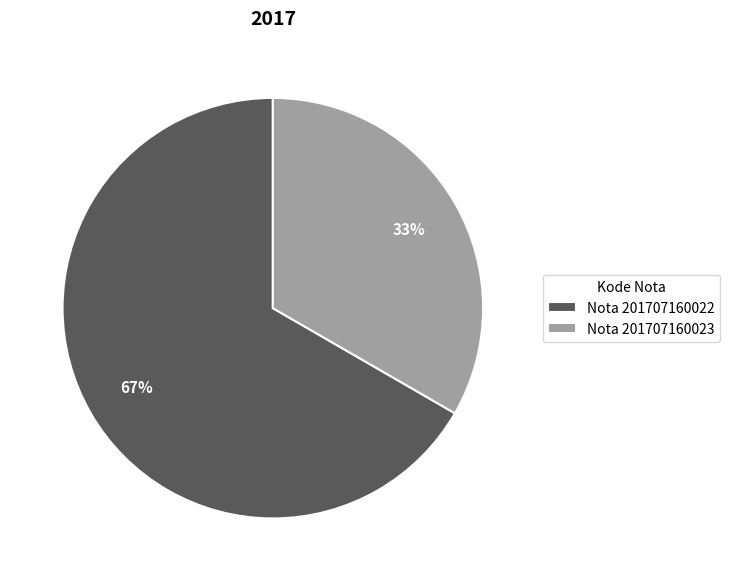

What percentage is the Nota 201707160023 slice, to the nearest percent?

33%